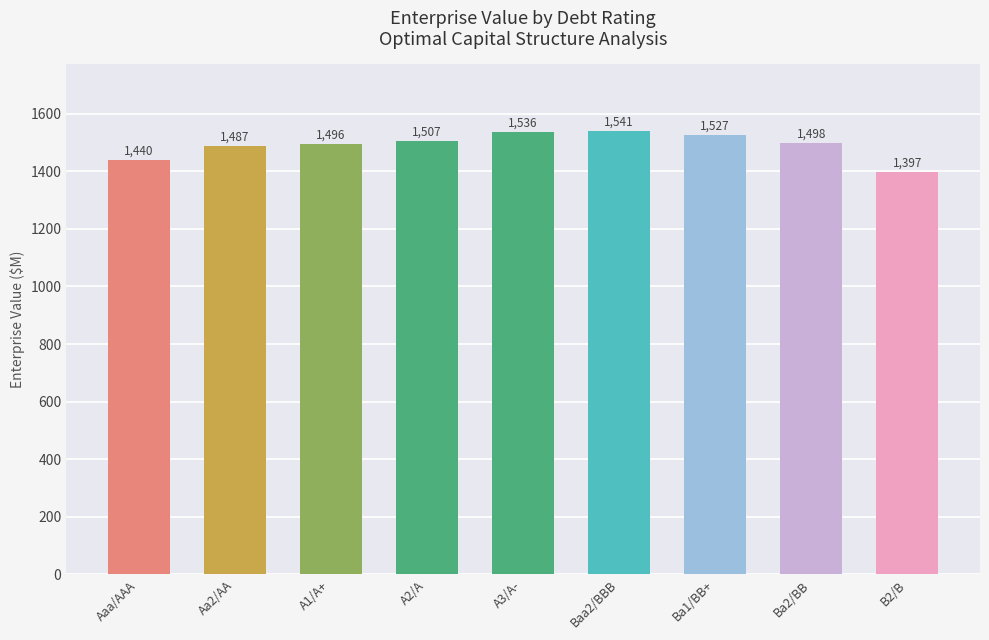

What is the difference between the second highest and second lowest values?

96